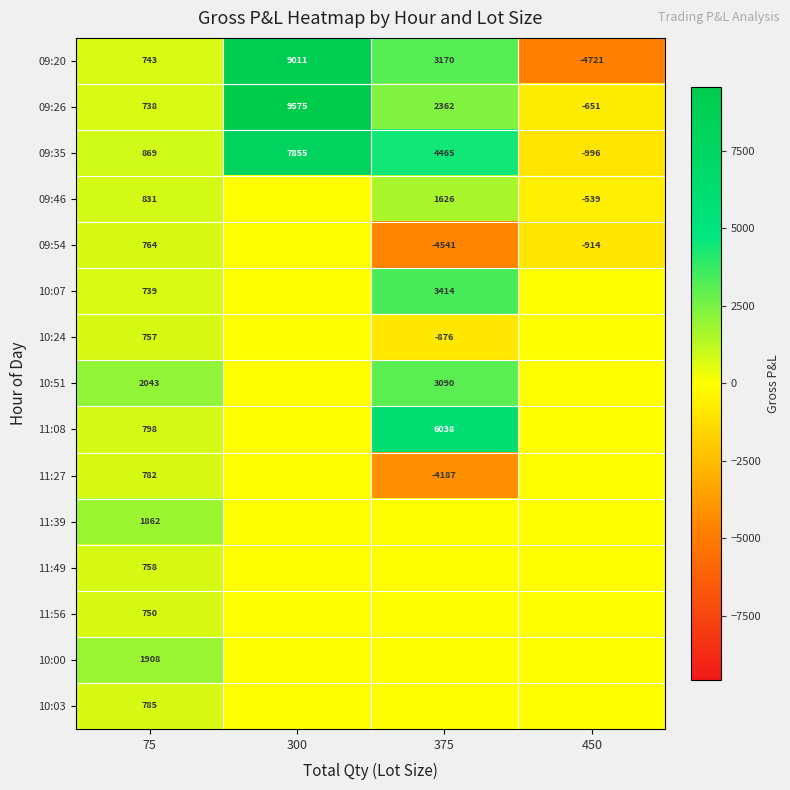

Which label corresponds to the smallest value in the chart?

450